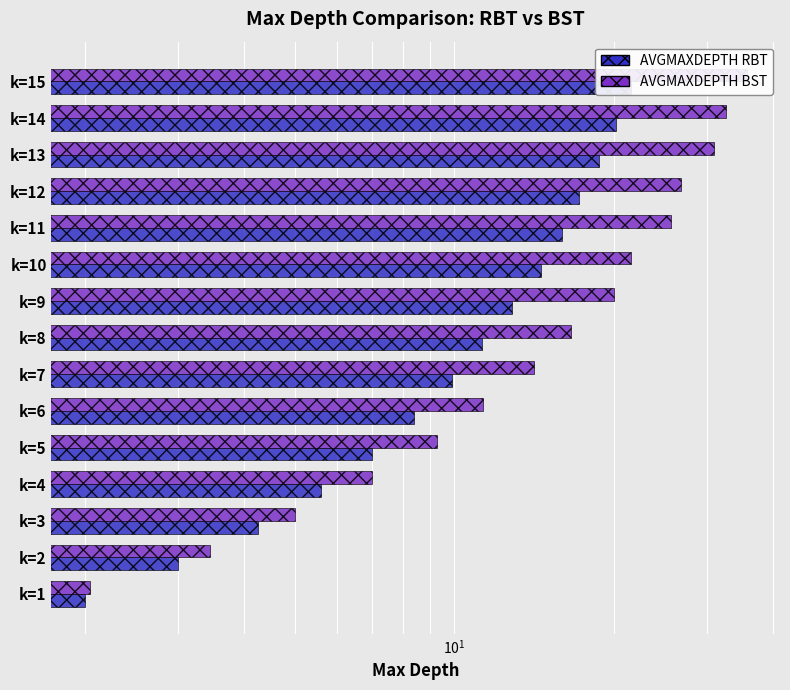

Which series changed the most between k=13 and k=14?

AVGMAXDEPTH BST